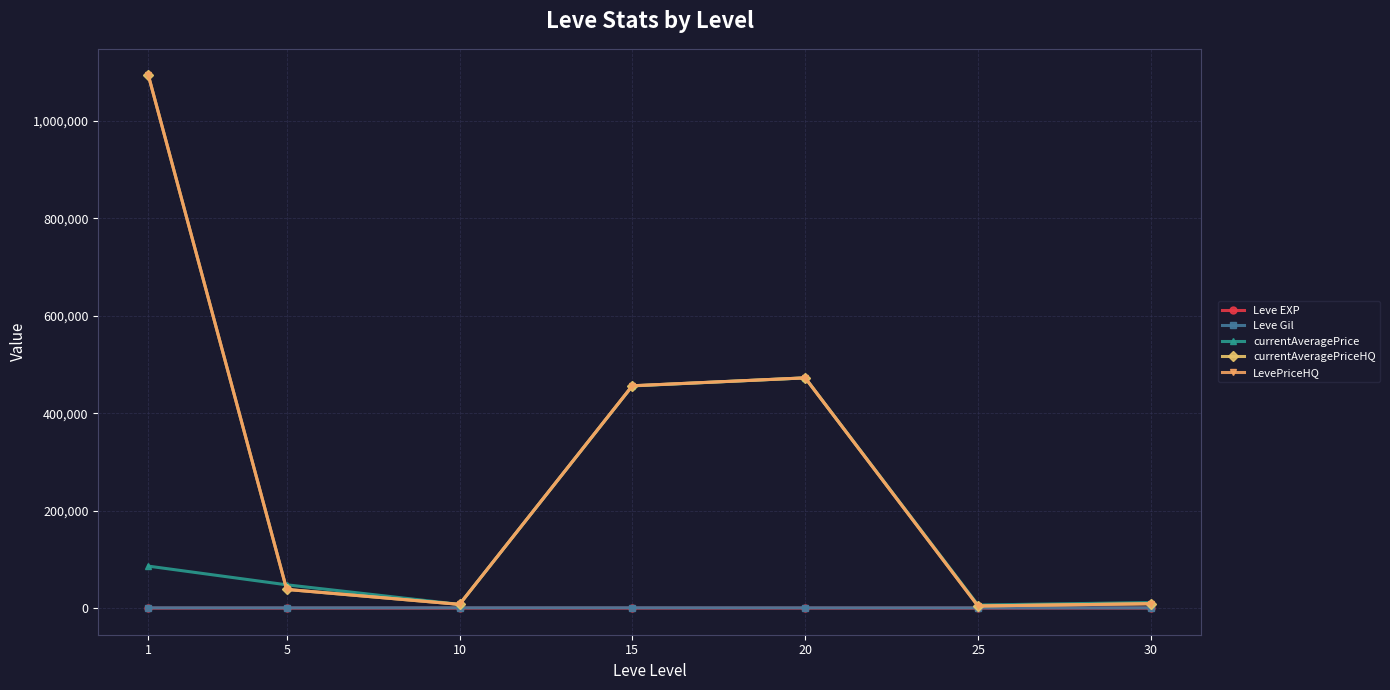

Which series changed the most between 1 and 15?

currentAveragePriceHQ